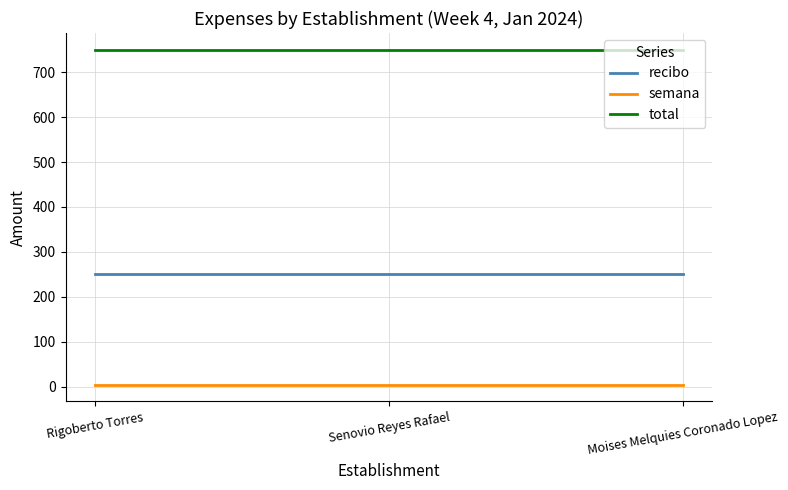

What is the lowest value of the total series?

750